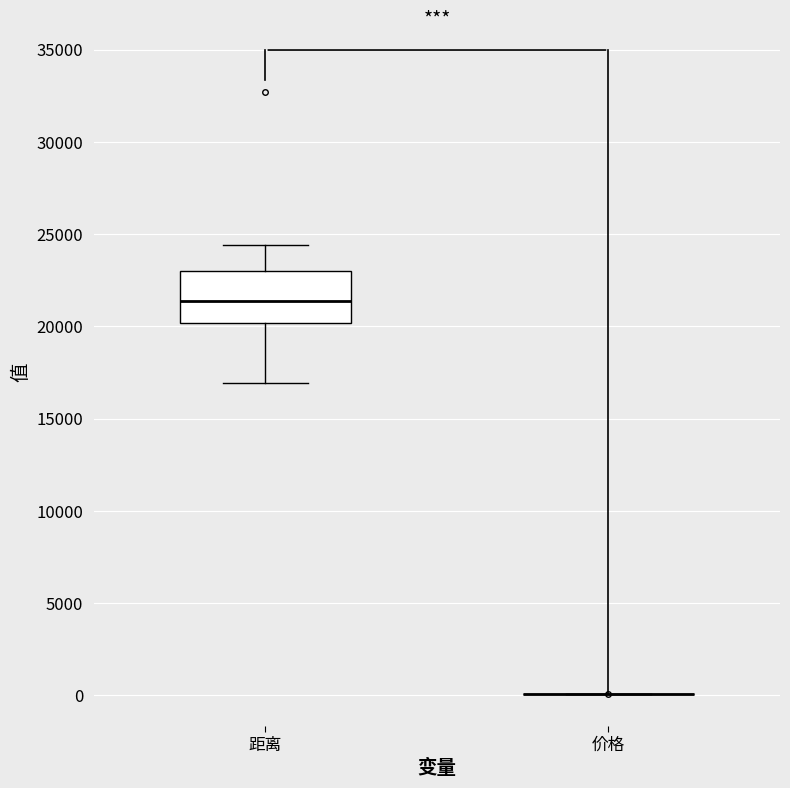

Which box is the tallest, from its lower edge to its upper edge?

距离